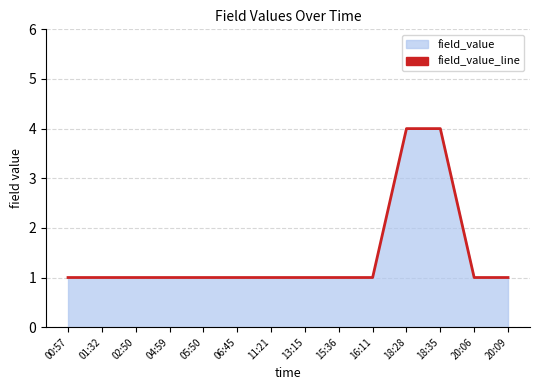

The chart shows a value of 0 at 01:32. True or false?

False